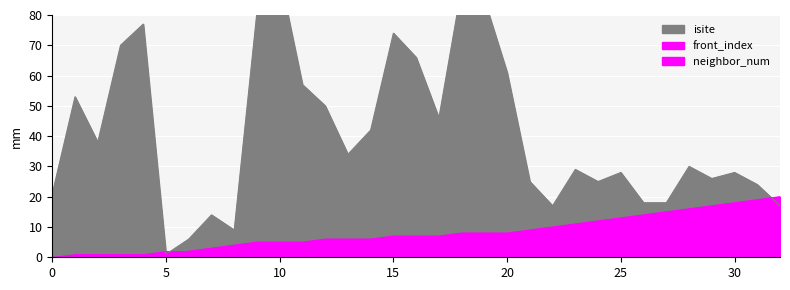

What is the average value of the isite series?

41